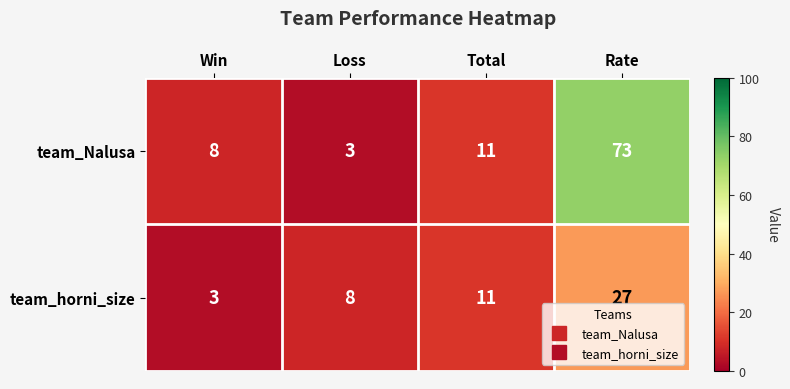

Which series has the largest range (max minus min)?

team_Nalusa